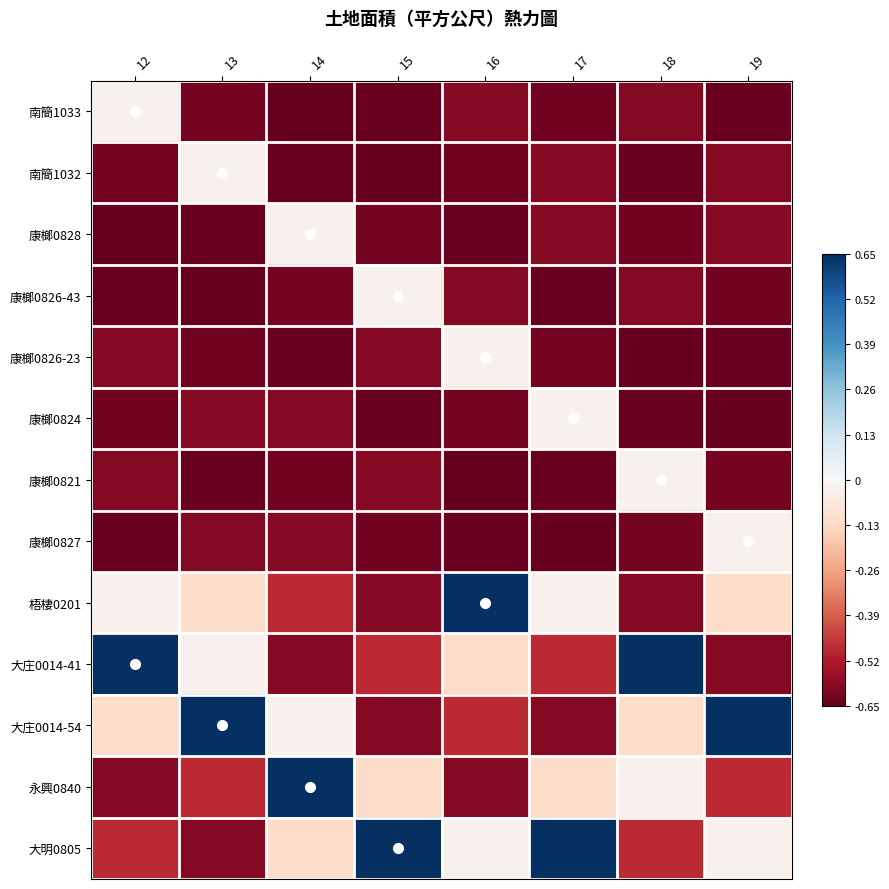

Count the number of categories in the chart.

8